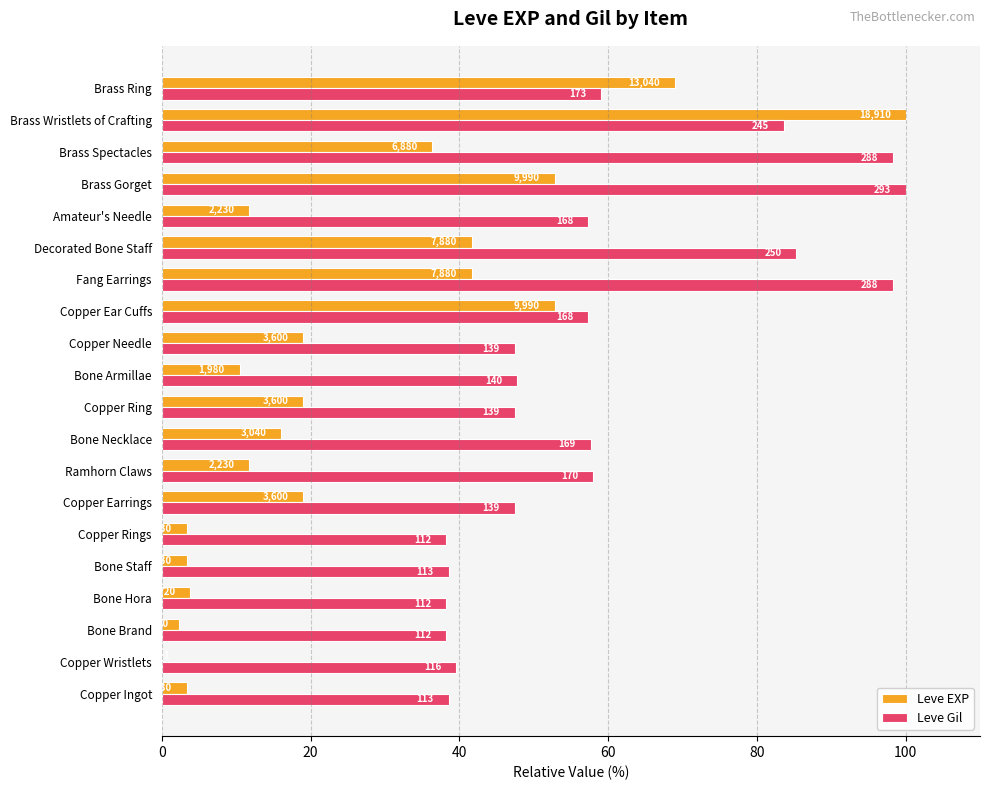

What is the value of the Leve Gil bar at the 5th from the left?

38.6